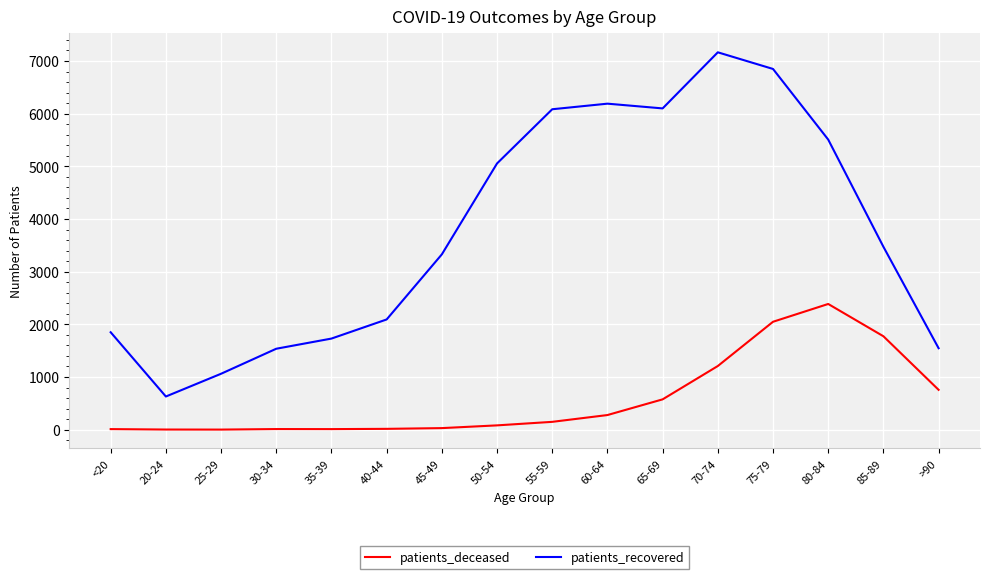

Which series has the largest total across all categories?

patients_recovered